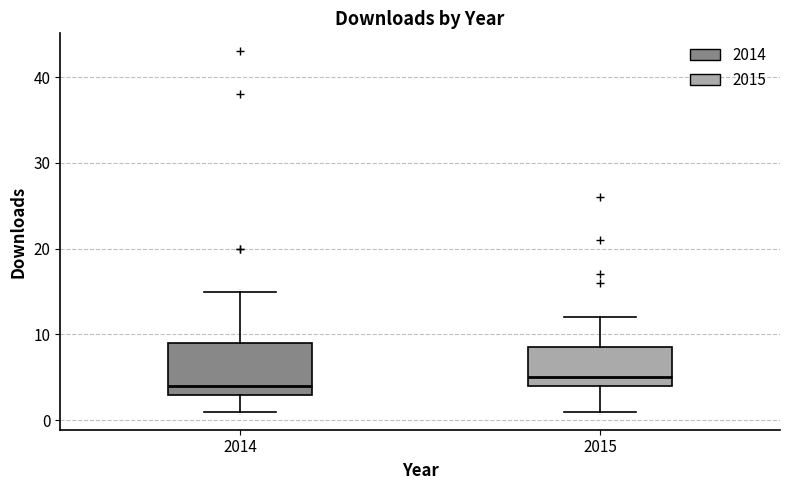

Reading left to right, transcribe this box plot: for each box, give where its median line is, the range the box spans, and where its two whiskers end, as read against the y-axis. The values are not printed on the chart, so give them approximately, as read against the axis.

2014: median 4, box 3 to 9, whiskers 1 to 15
2015: median 5, box 4 to 9, whiskers 1 to 12